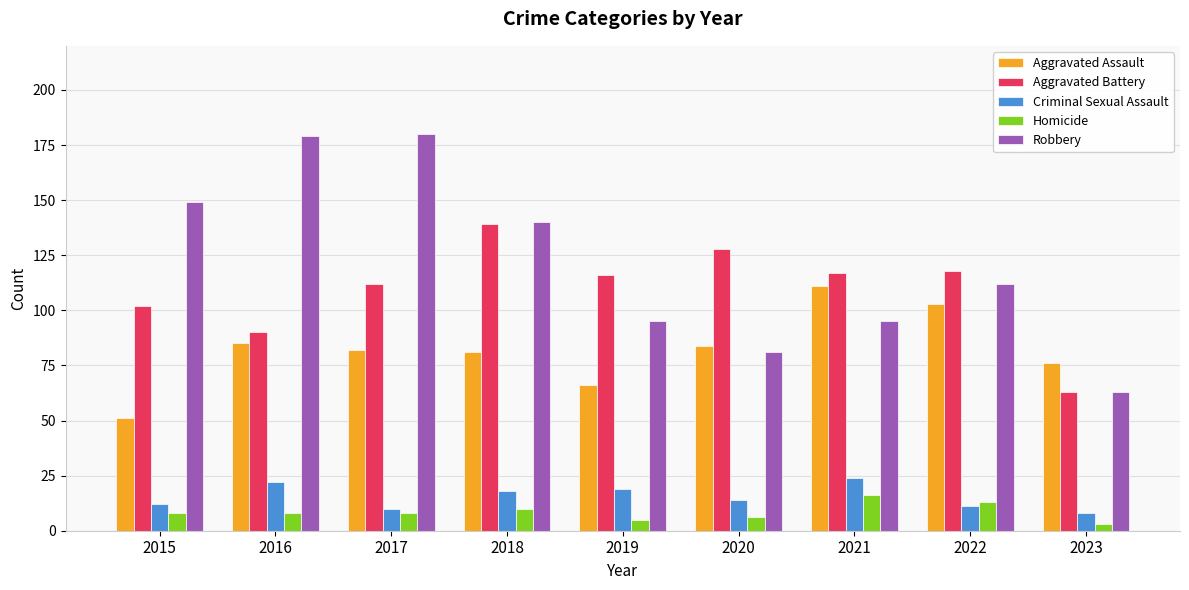

How many series are shown in this chart?

5